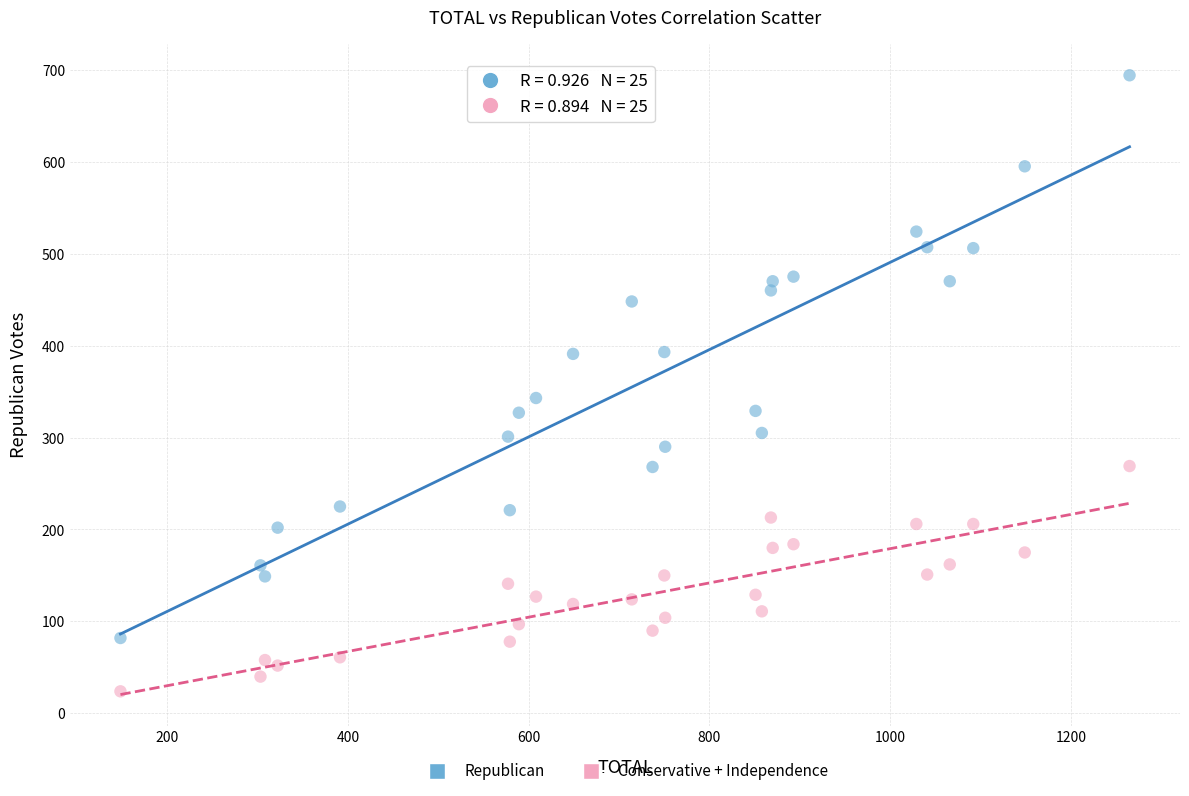

Across all data points, what is the range of X values (max minus min)?

1117